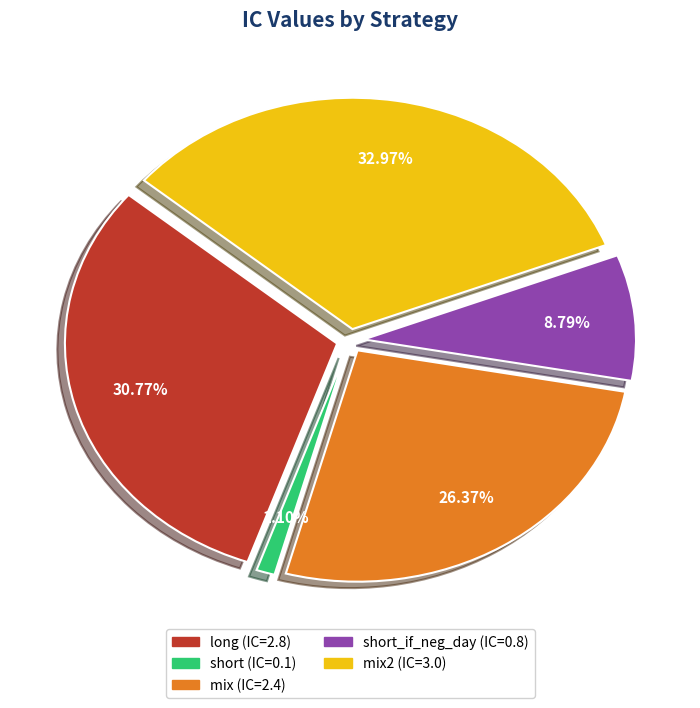

Between mix and long, which is larger?

long